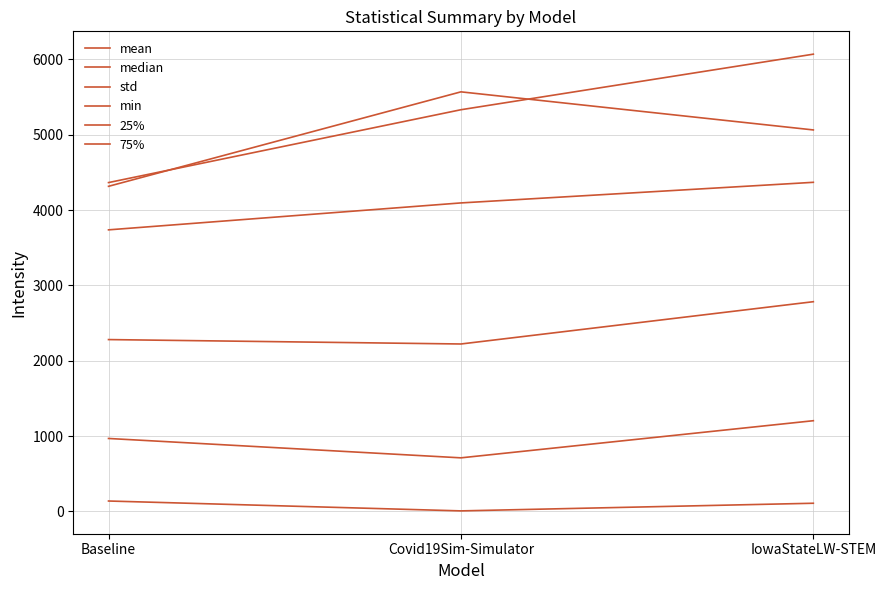

Reading left to right, list all the values displayed in this chart.

mean: 3737.8	4095.2	4368.8
median: 2281.1	2222.5	2784.0
std: 4315.7	5569.8	5064.2
min: 138.0	6.9	108.3
25%: 968.3	711.1	1204.0
75%: 4365.4	5332.4	6070.0